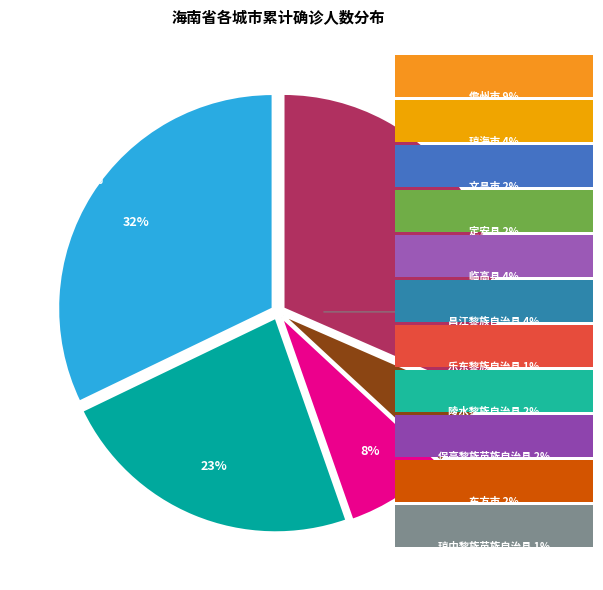

Is it true that 文昌市 is 8% of the pie?

False